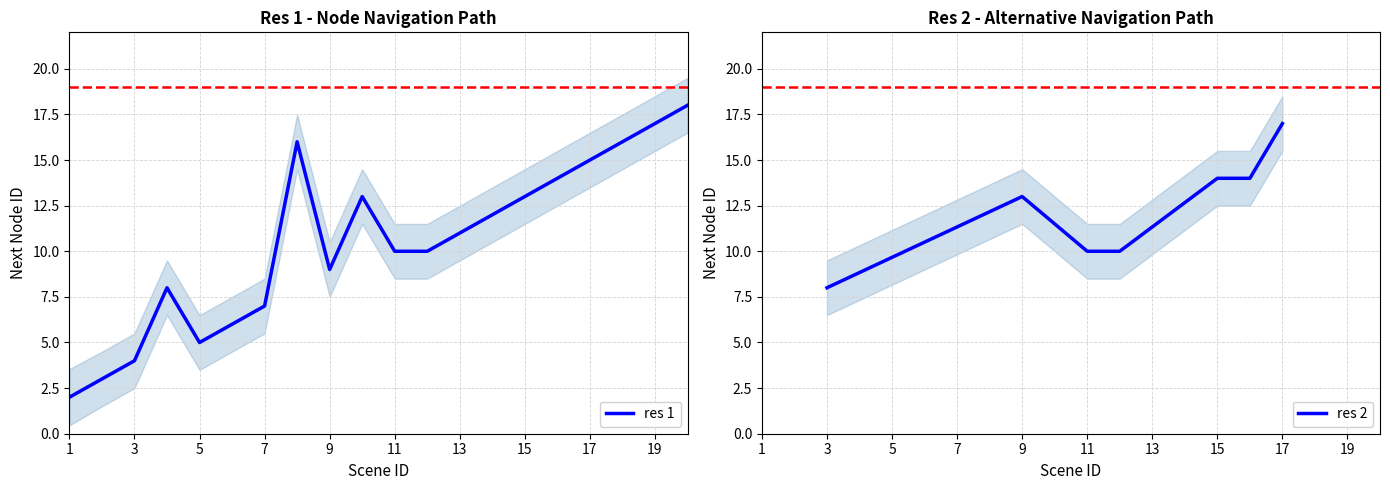

True or false: the data shows 7 at 7.

True